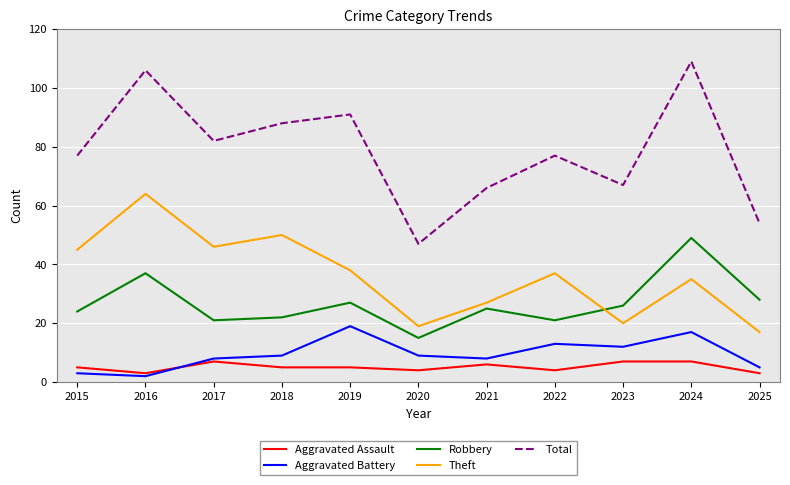

What is the maximum value shown in the chart?

109